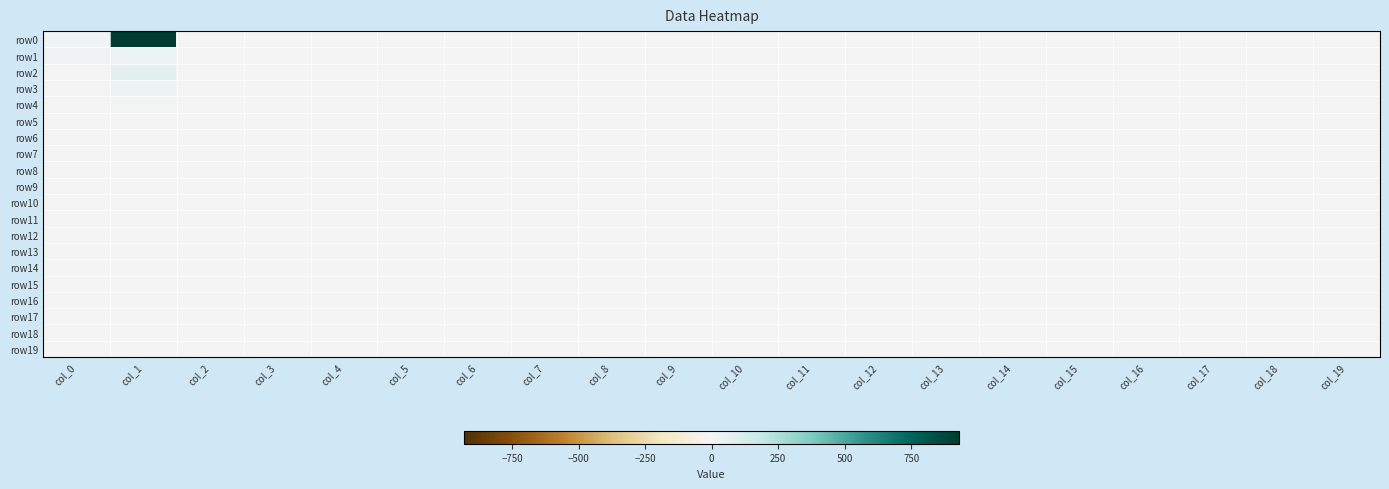

At how many categories does at least one series exceed 127?

1